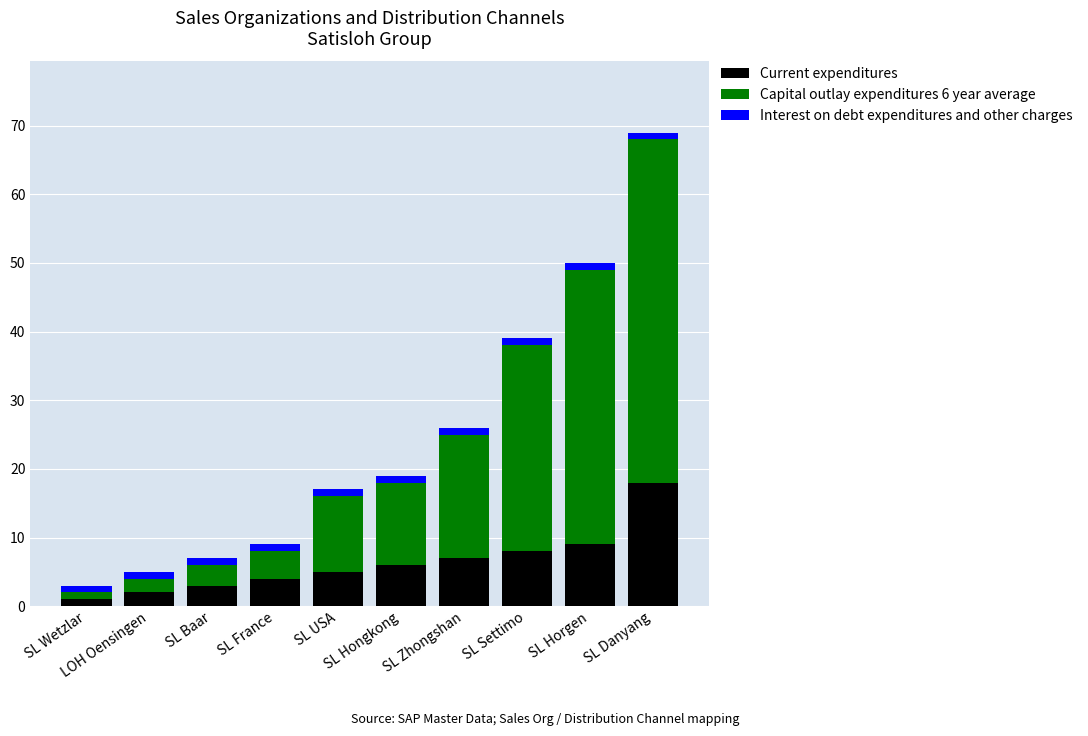

List the labels in order of Current expenditures value, largest first.

SL Danyang, SL Horgen, SL Settimo, SL Zhongshan, SL Hongkong, SL USA, SL France, SL Baar, LOH Oensingen, SL Wetzlar